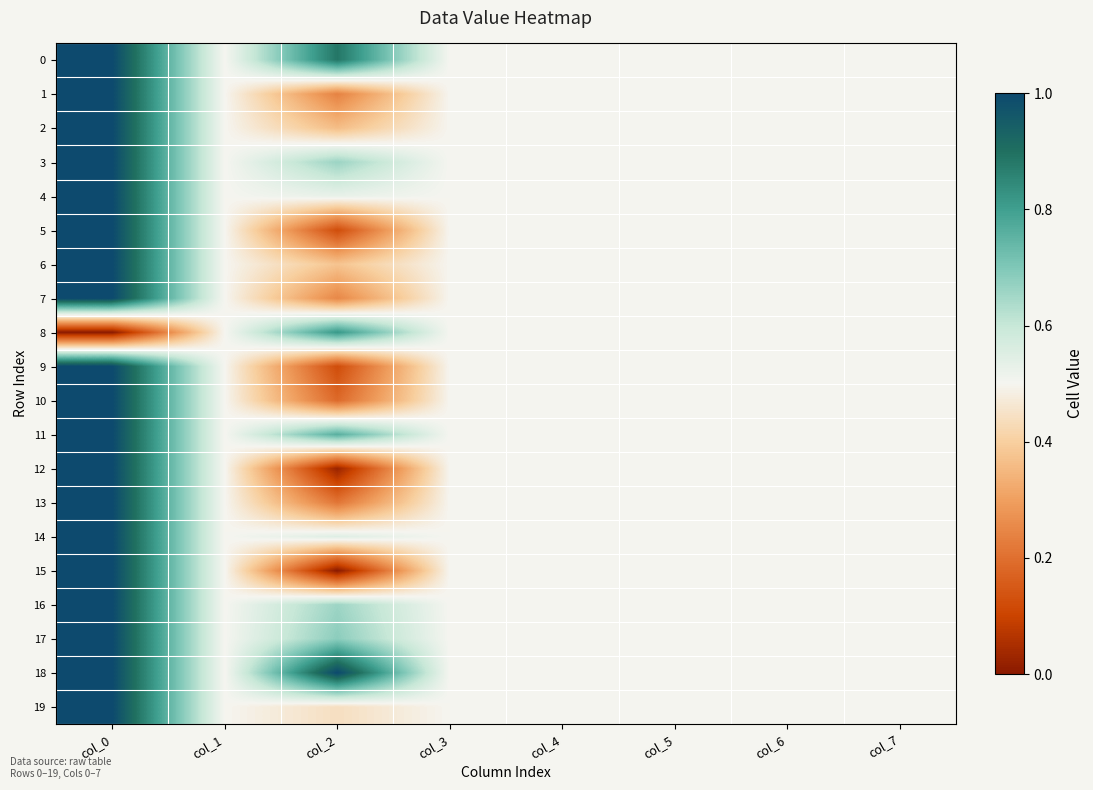

At how many categories does at least one series exceed 0?

8